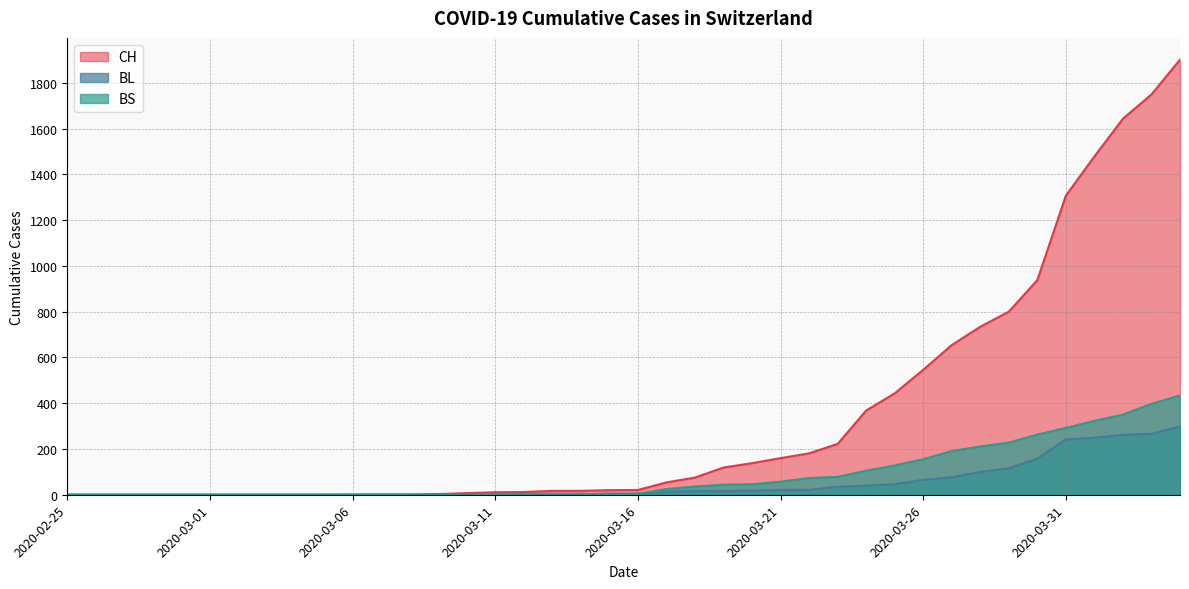

Is the value of BL at 2020-03-03 greater than the value of CH at 2020-02-28?

No